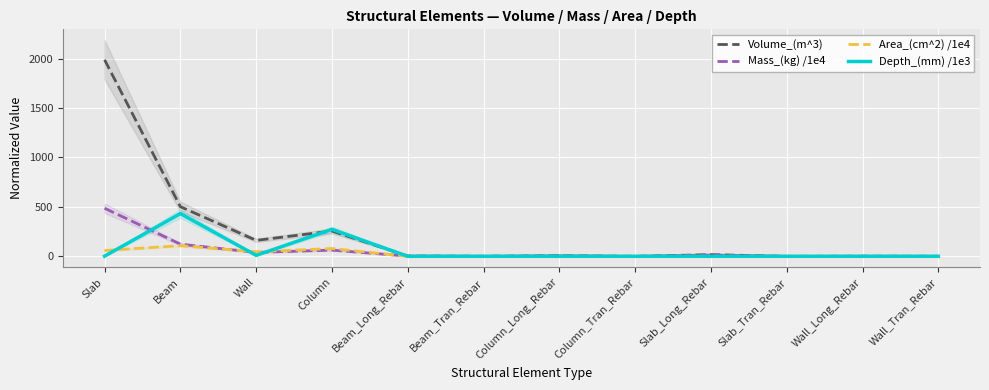

Is it true that Mass_(kg) /1e4 equals 91.6 at Column?

False